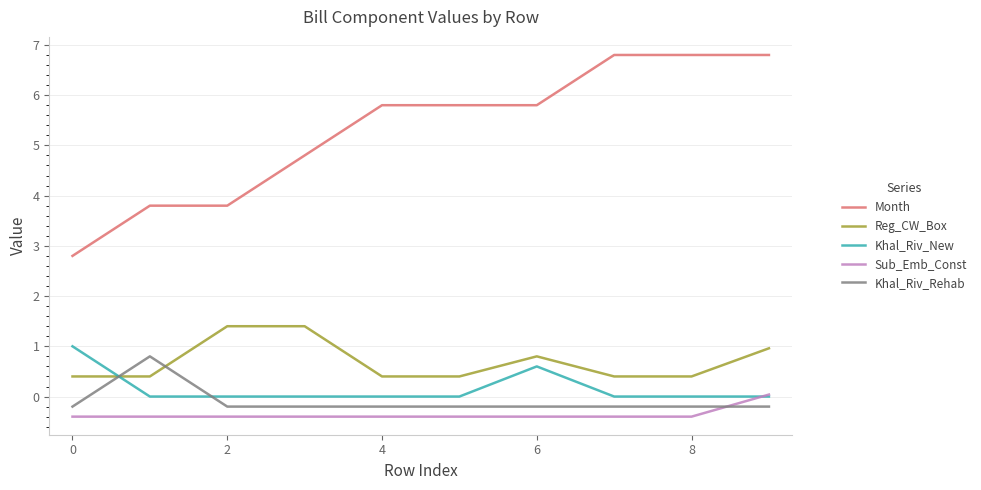

What is the greatest value displayed?

6.8